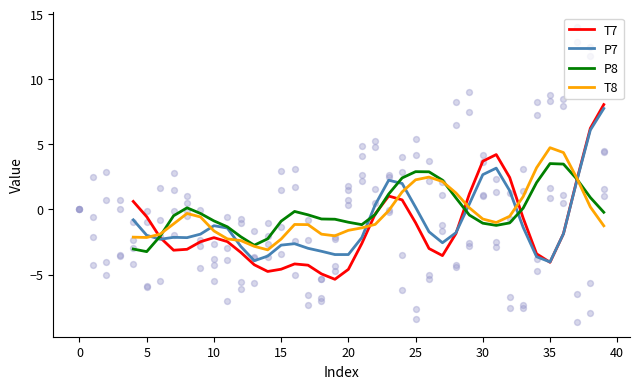

Which series reaches the minimum Y coordinate?

T7